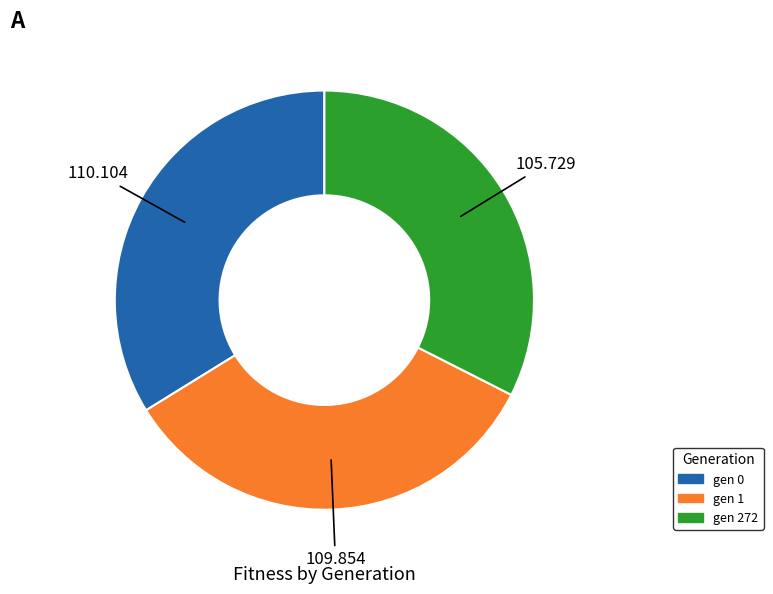

Combined, do gen 0 and gen 272 account for over 50%?

Yes